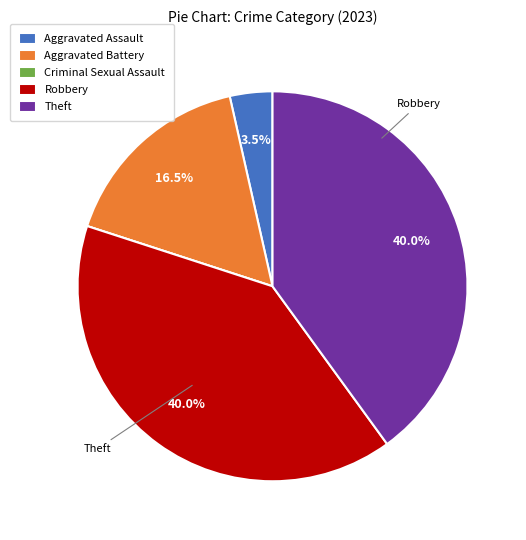

What percentage do Theft and Aggravated Assault together represent?

43.5%